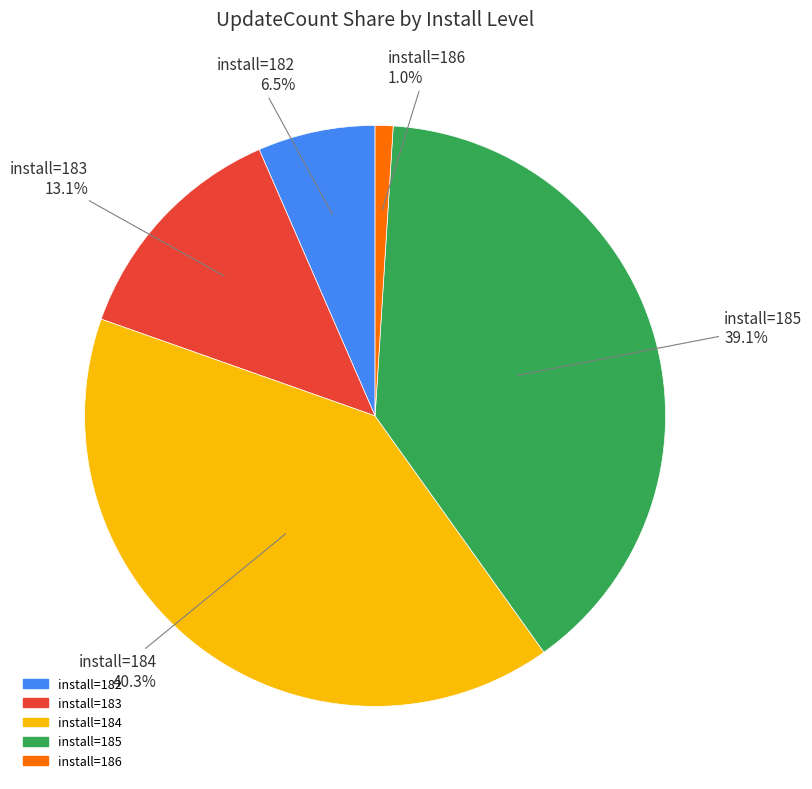

Is there a majority slice in this chart?

No